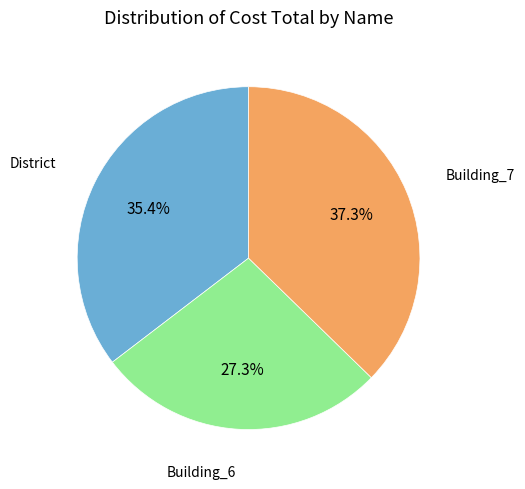

Count the number of slices in the pie.

3